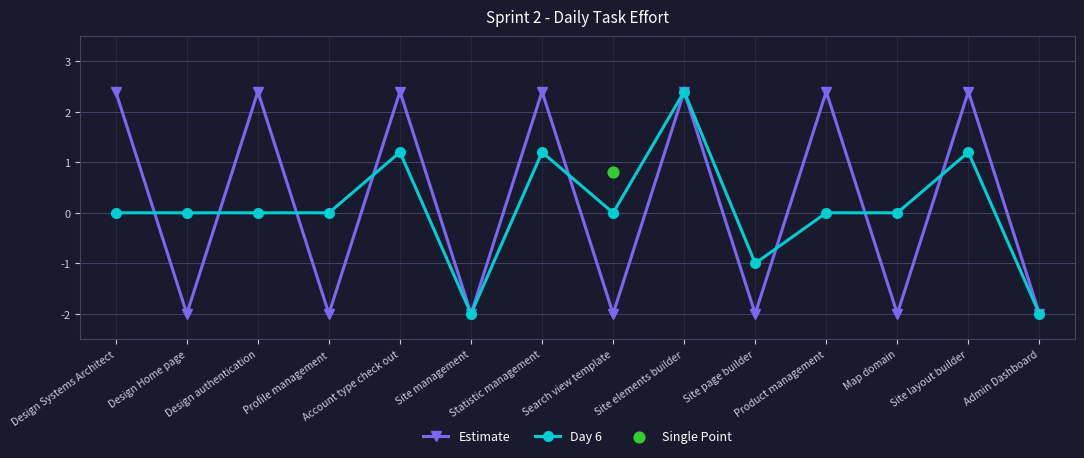

What is the total value across all series at Product management?

2.4